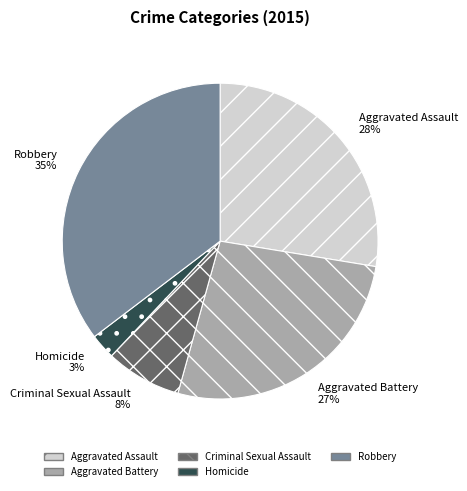

Which slice is the smallest?

Homicide